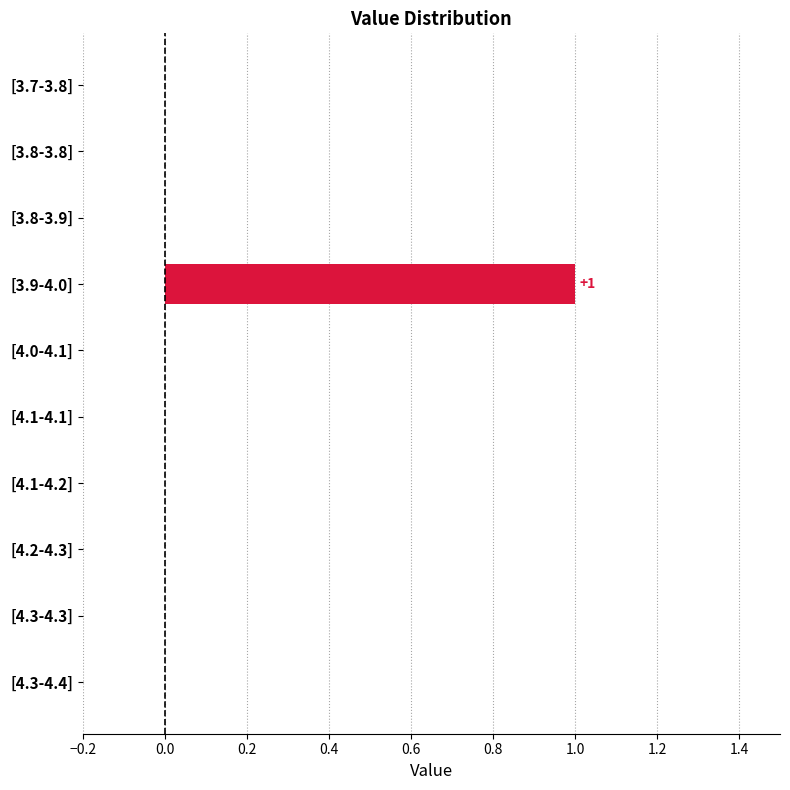

What is the maximum value shown in the chart?

1